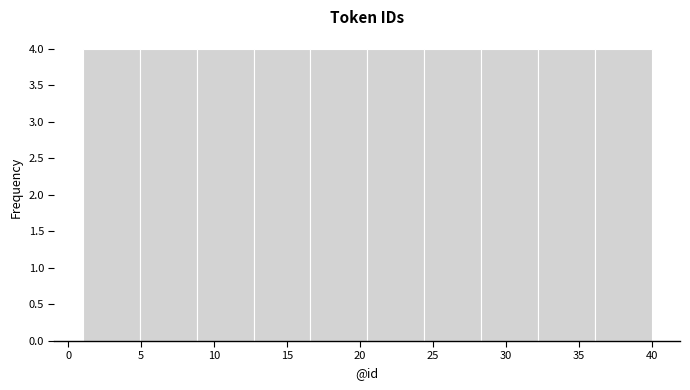

Reading left to right, list every bar in this chart as the range it spans on the x-axis followed by its height. Neither the bar edges nor the heights are printed on the chart, so give them approximately, as read against the axes.

1.0 to 4.9: 4
4.9 to 8.8: 4
8.8 to 12.7: 4
12.7 to 16.6: 4
16.6 to 20.5: 4
20.5 to 24.4: 4
24.4 to 28.3: 4
28.3 to 32.2: 4
32.2 to 36.1: 4
36.1 to 40.0: 4